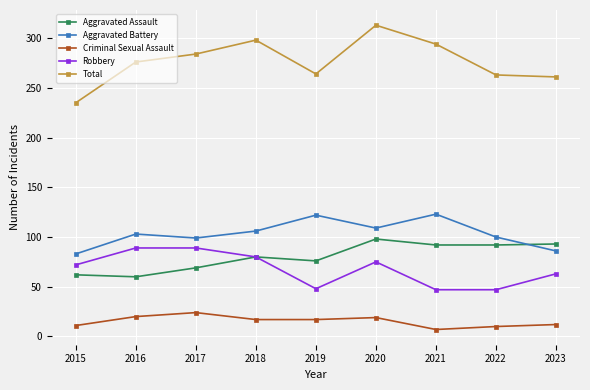

Is the value of Aggravated Battery at 2015 greater than the value of Robbery at 2017?

No